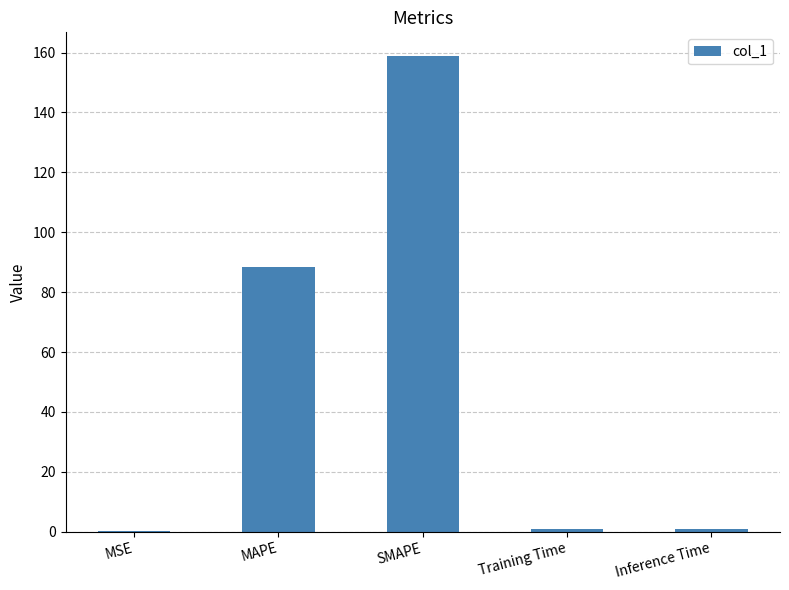

Read the value at MAPE.

88.5